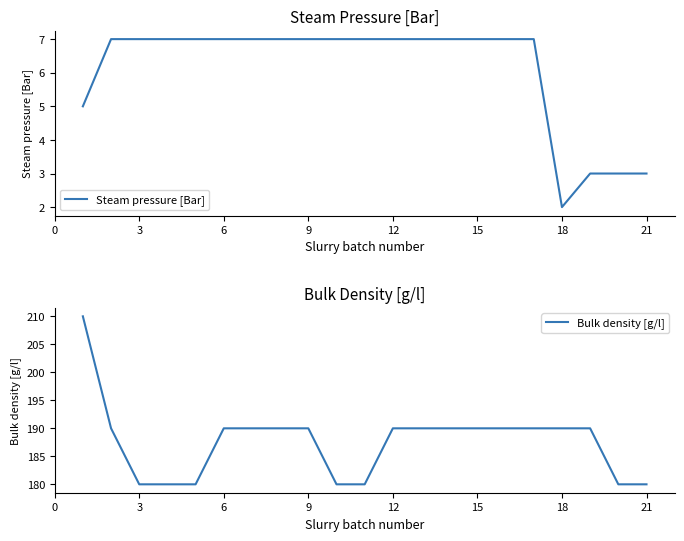

True or false: Steam pressure [Bar] has a value of 2 at 18.

True